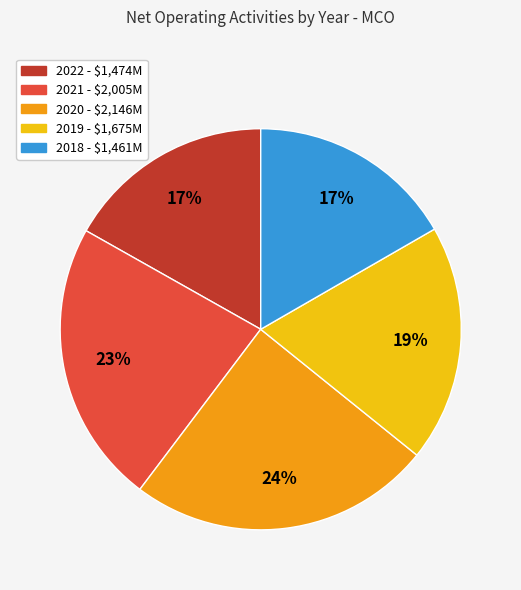

To the nearest percent, what percentage of the pie is 2020?

24%